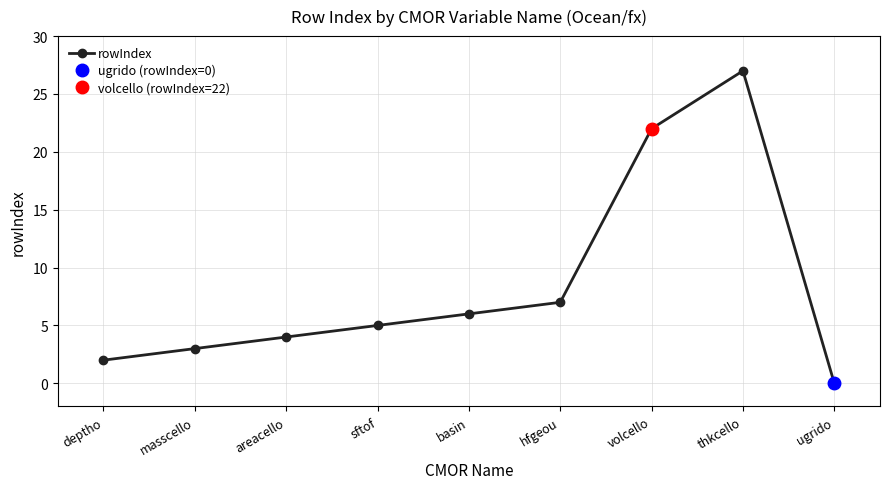

What is the label of the 5th point from the right?

basin